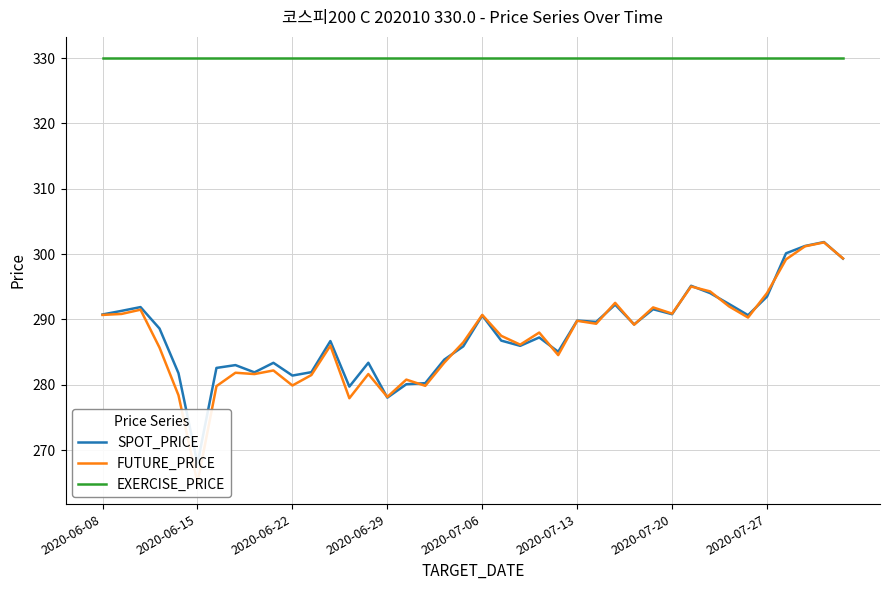

Reading left to right, transcribe all the data shown in this chart.

SPOT_PRICE: 290.8	291.3	291.9	288.6	281.8	267.9	282.6	283.0	281.9	283.4	281.4	281.9	286.7	279.7	283.4	278.0	280.1	280.3	283.9	285.9	290.6	286.8	286.0	287.2	285.1	289.8	289.6	292.3	289.2	291.6	290.8	295.2	294.0	292.4	290.7	293.5	300.1	301.2	301.9	299.3
FUTURE_PRICE: 290.7	290.9	291.5	285.7	278.4	265.0	279.8	281.9	281.6	282.2	279.9	281.5	286.0	277.9	281.6	278.1	280.8	279.9	283.4	286.5	290.7	287.5	286.1	288.0	284.6	289.8	289.4	292.6	289.2	291.9	290.9	295.1	294.3	292.0	290.3	294.1	299.2	301.2	301.8	299.4
EXERCISE_PRICE: 330.0	330.0	330.0	330.0	330.0	330.0	330.0	330.0	330.0	330.0	330.0	330.0	330.0	330.0	330.0	330.0	330.0	330.0	330.0	330.0	330.0	330.0	330.0	330.0	330.0	330.0	330.0	330.0	330.0	330.0	330.0	330.0	330.0	330.0	330.0	330.0	330.0	330.0	330.0	330.0